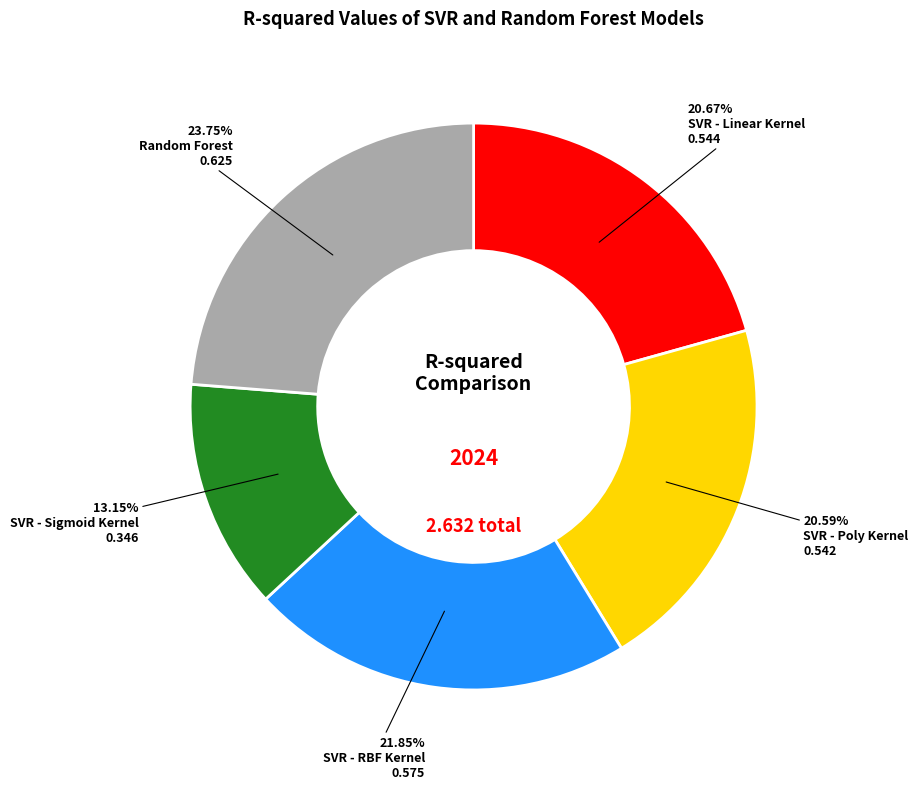

Is it true that SVR - Sigmoid Kernel is 1% of the pie?

False